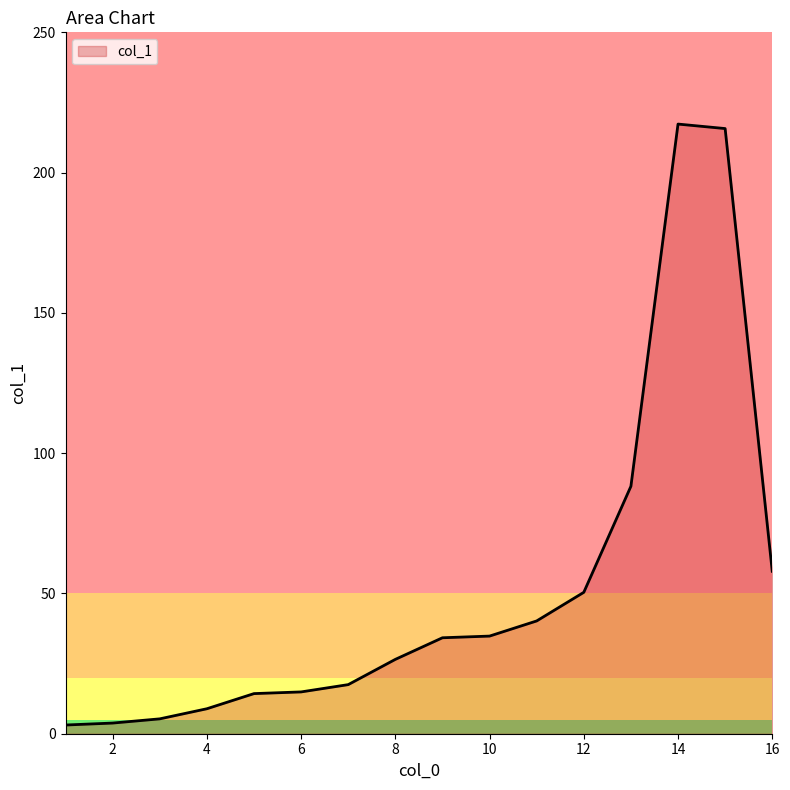

How many distinct data groups are displayed?

1